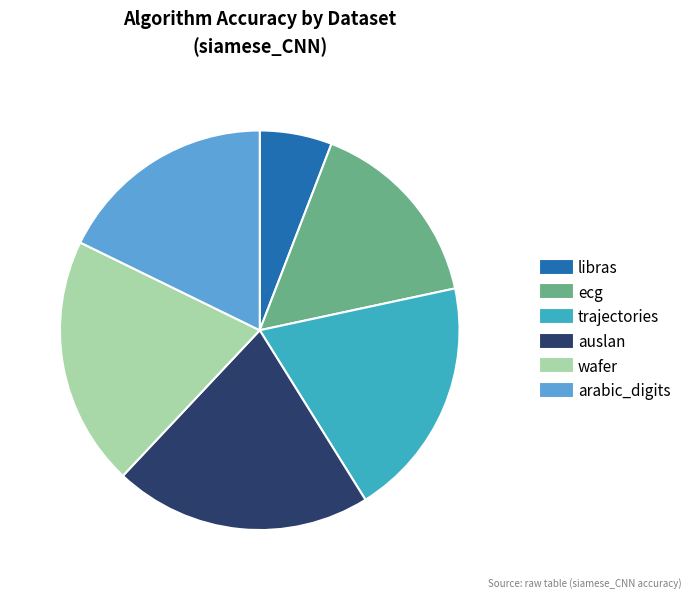

Which has a higher value, libras or trajectories?

trajectories